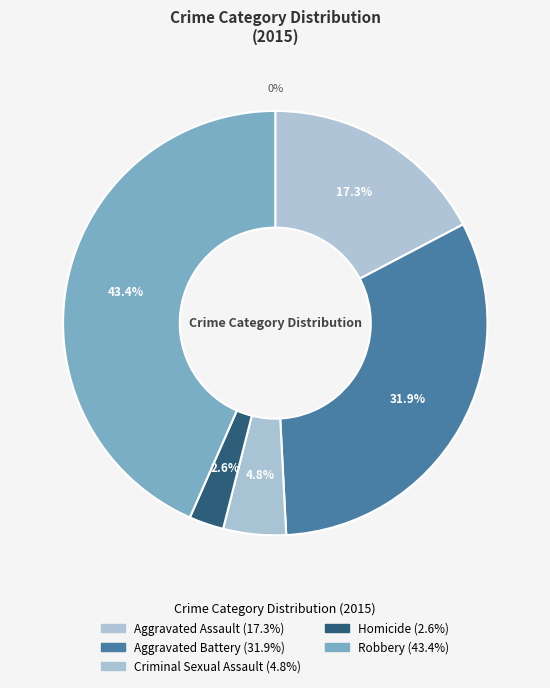

What is the smallest slice in the pie chart?

Homicide